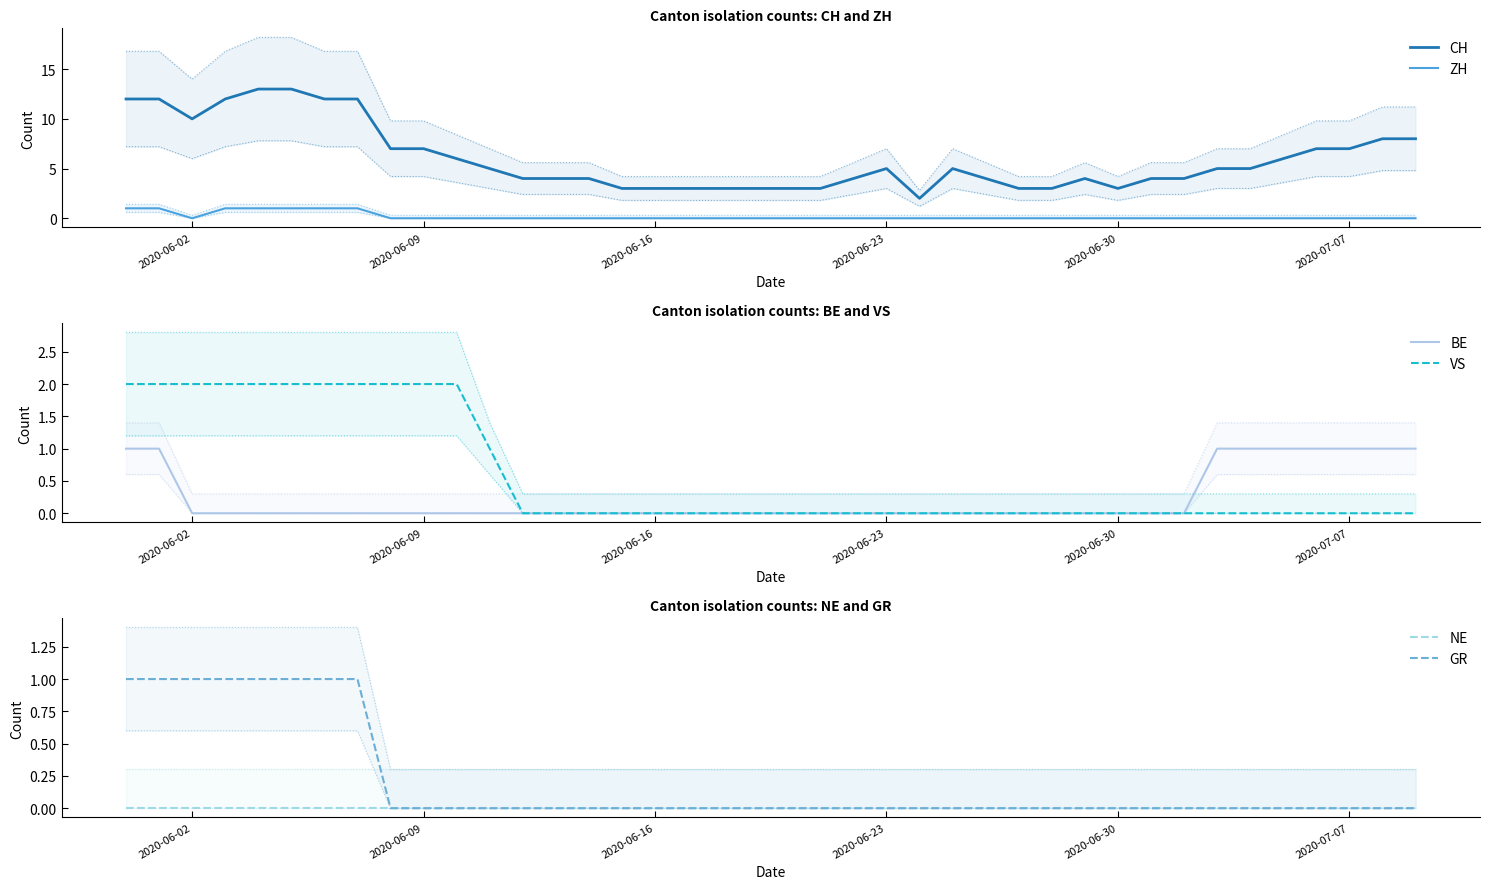

True or false: CH and ZH intersect in this chart.

False